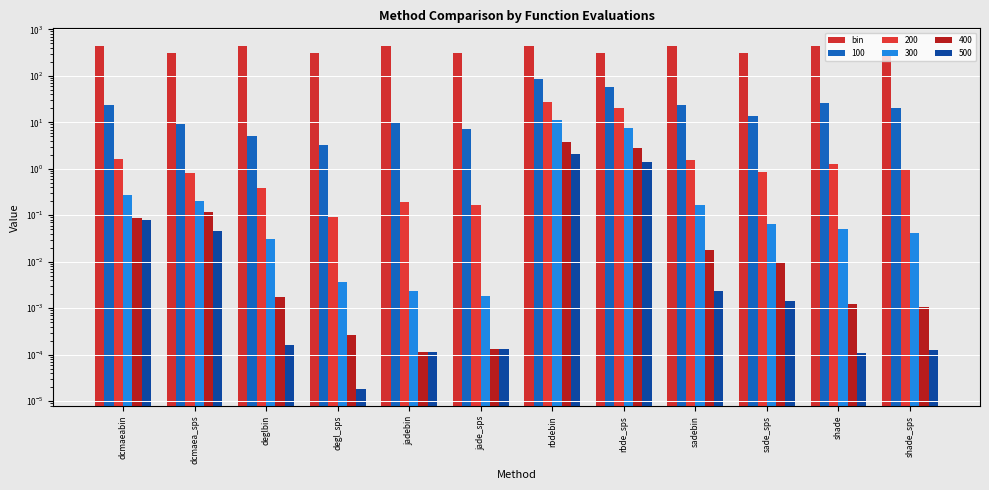

At which category does the chart reach its minimum across all series?

sade_sps